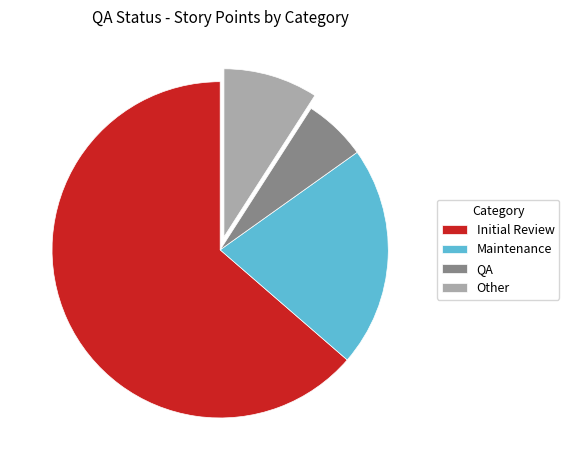

Which category has the biggest portion of the pie?

Initial Review